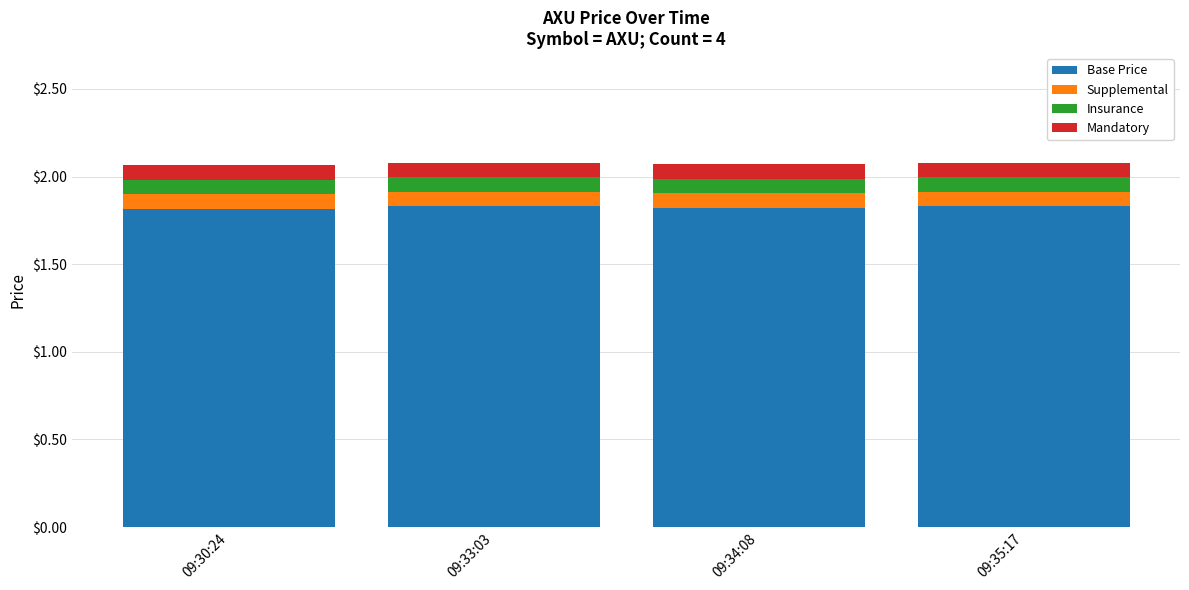

What is the total value across all series at 09:34:08?

2.1